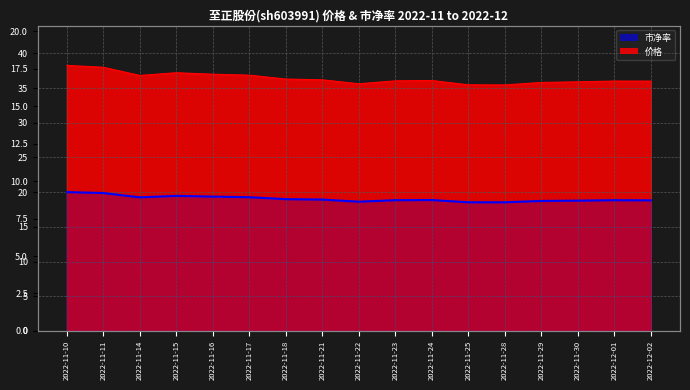

Rank the categories by value from highest to lowest.

2022-11-10, 2022-11-11, 2022-11-15, 2022-11-16, 2022-11-17, 2022-11-14, 2022-11-18, 2022-11-21, 2022-11-24, 2022-11-23, 2022-12-01, 2022-12-02, 2022-11-30, 2022-11-29, 2022-11-22, 2022-11-25, 2022-11-28